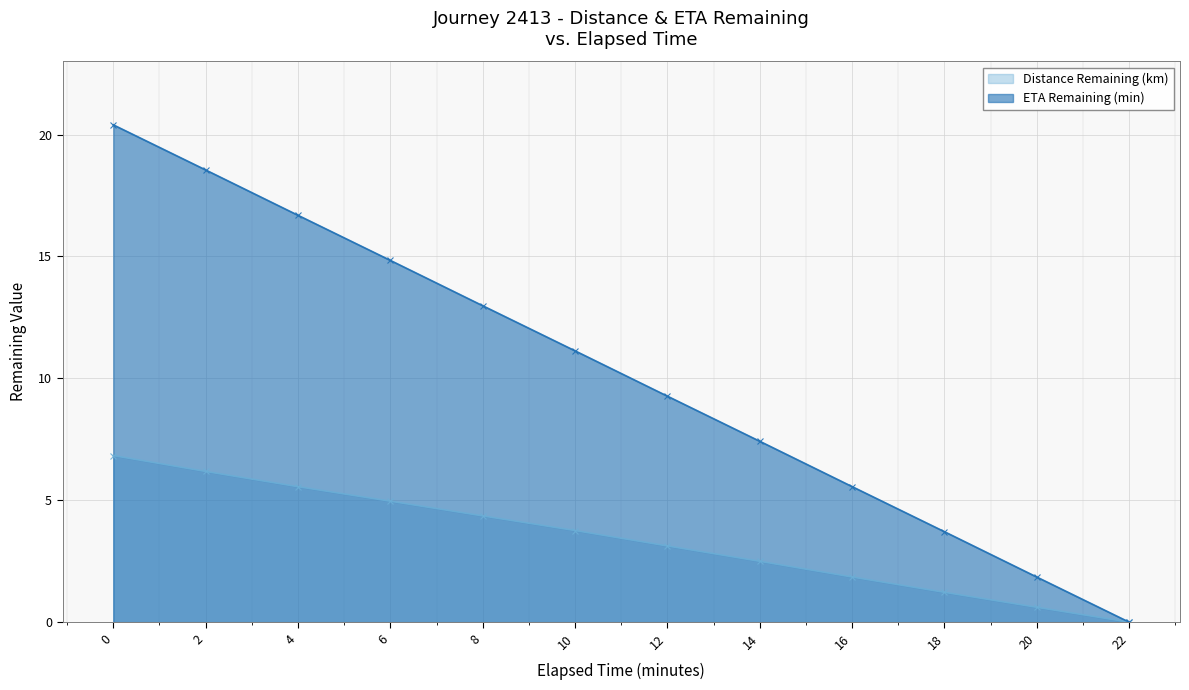

How many lines are shown in the chart?

2